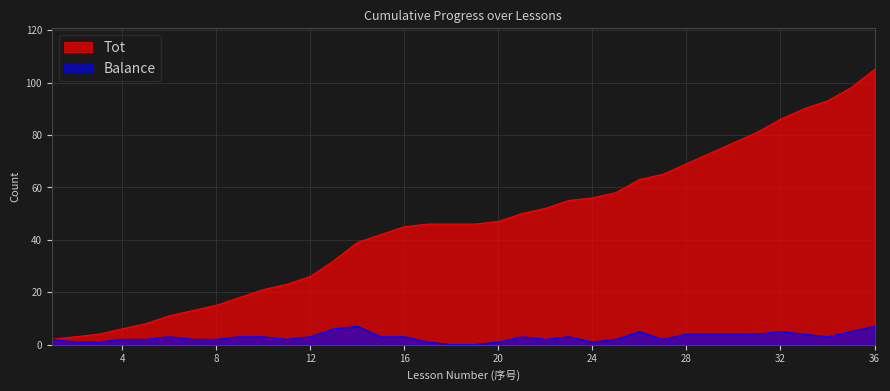

What is the maximum value shown in the chart?

105